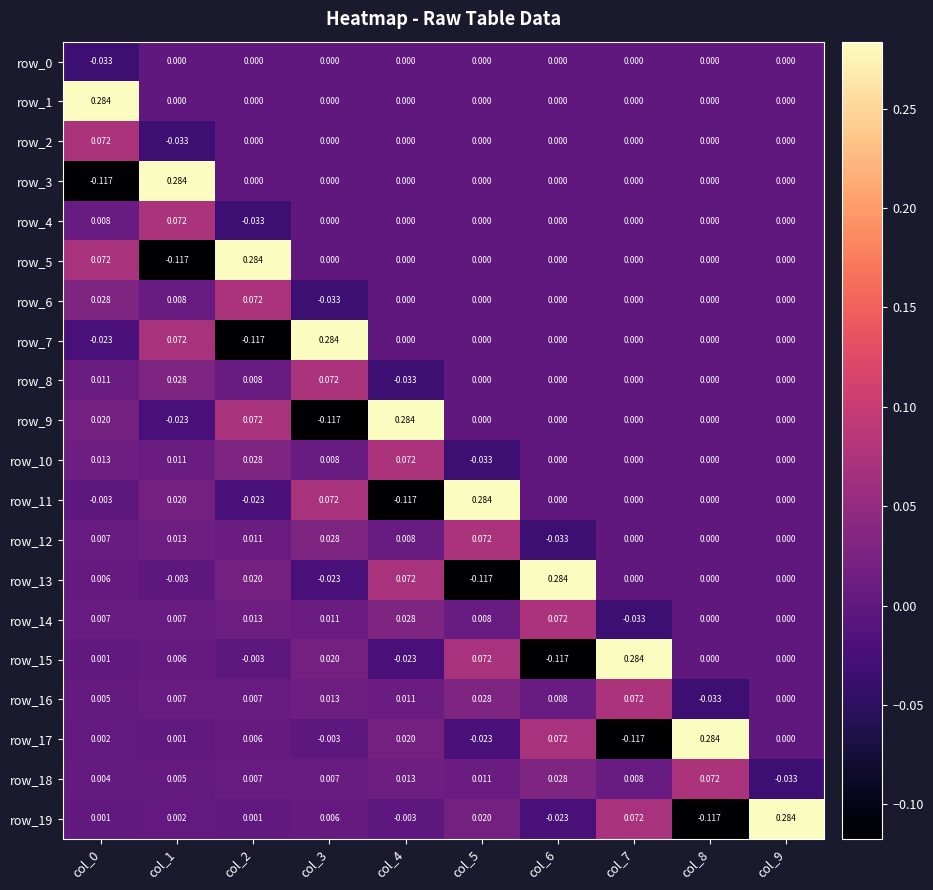

What is the total value across all series at col_3?

0.3